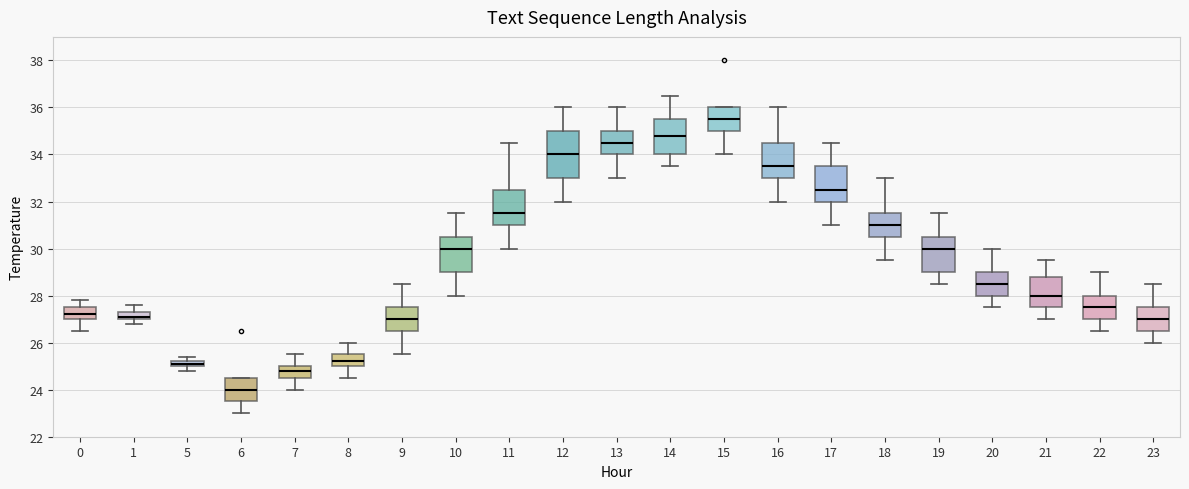

Which box has the highest median line?

15